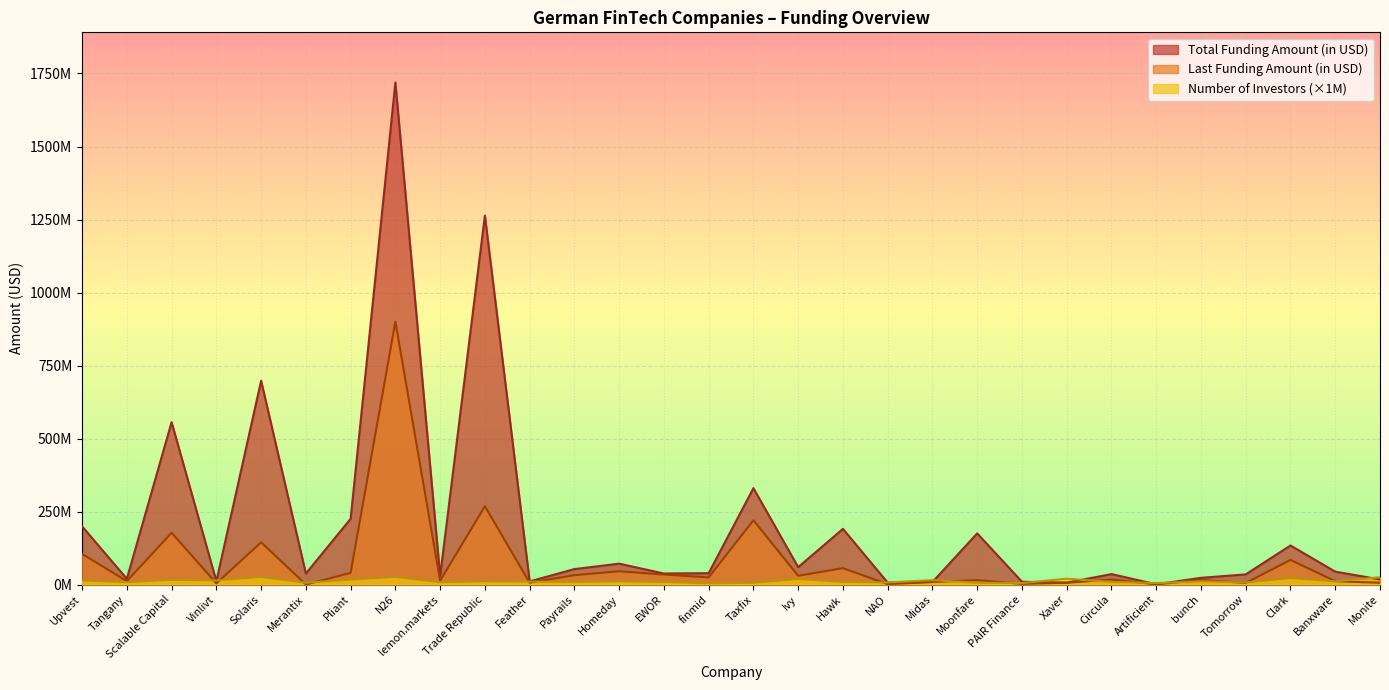

True or false: Last Funding Amount (in USD) has a value of 69947611 at Trade Republic.

False